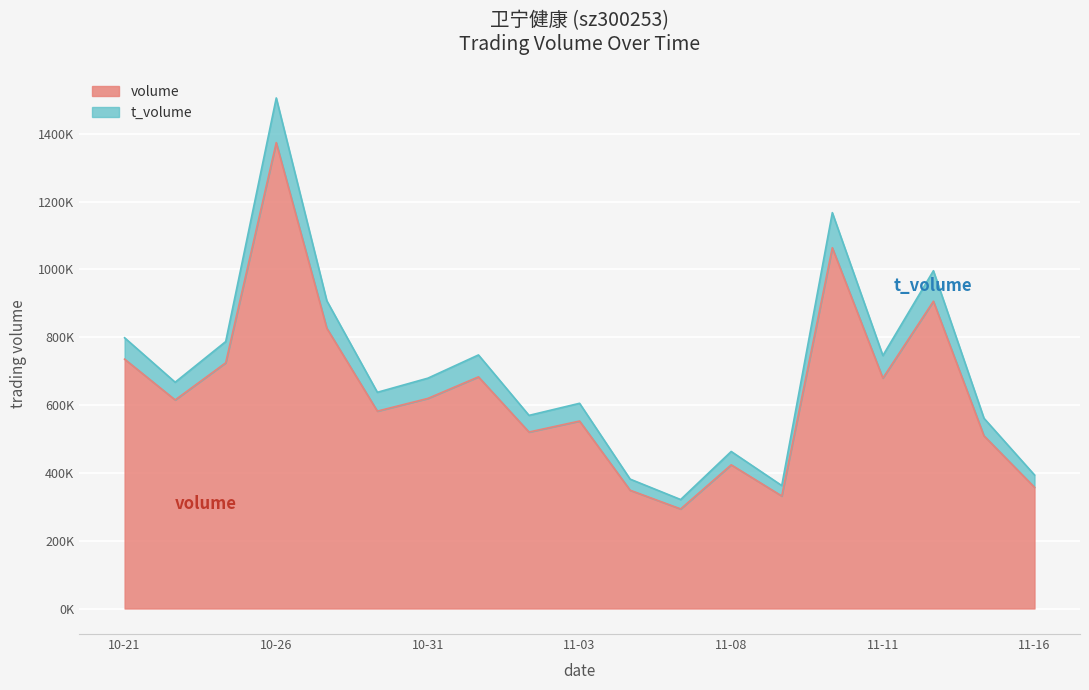

At which category does the chart reach its peak across all series?

10-26